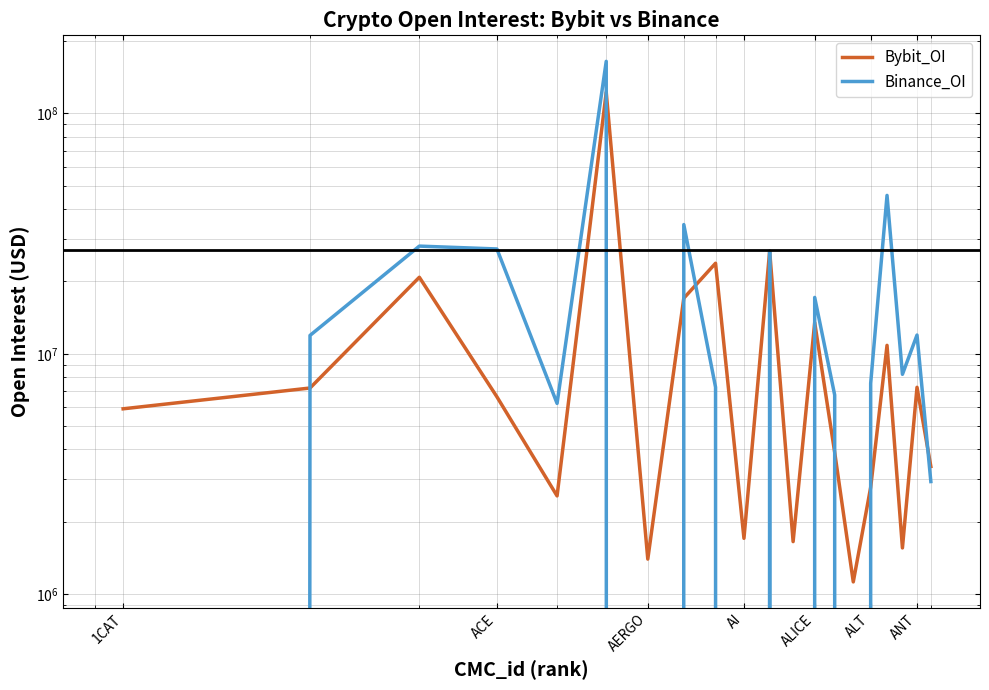

How many interior local peaks does the Bybit_OI series have?

7